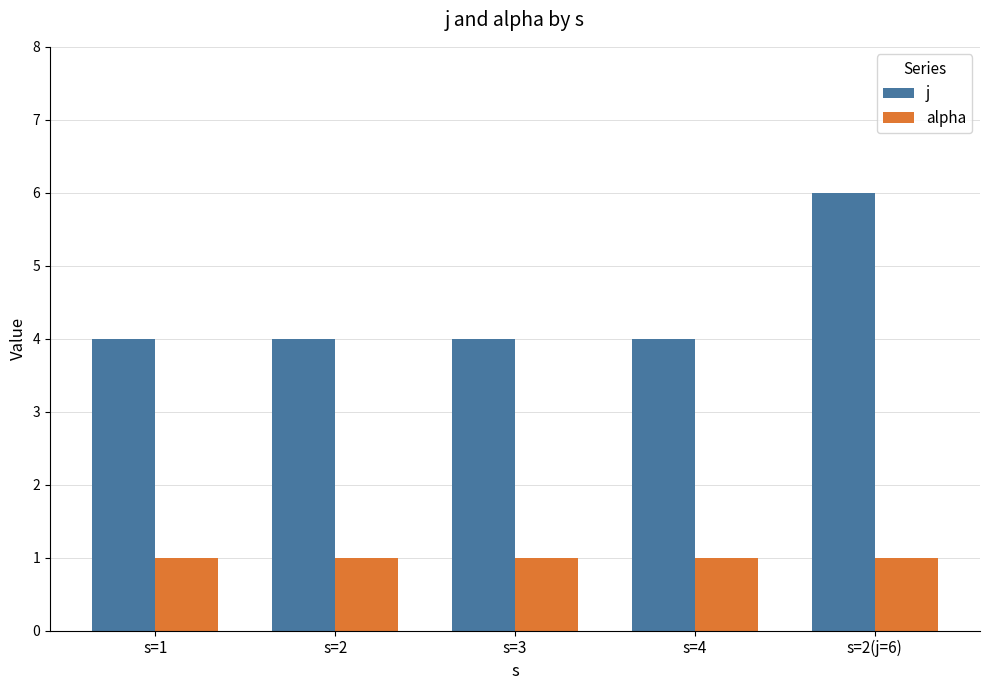

True or false: alpha has a value of 1 at s=2(j=6).

True